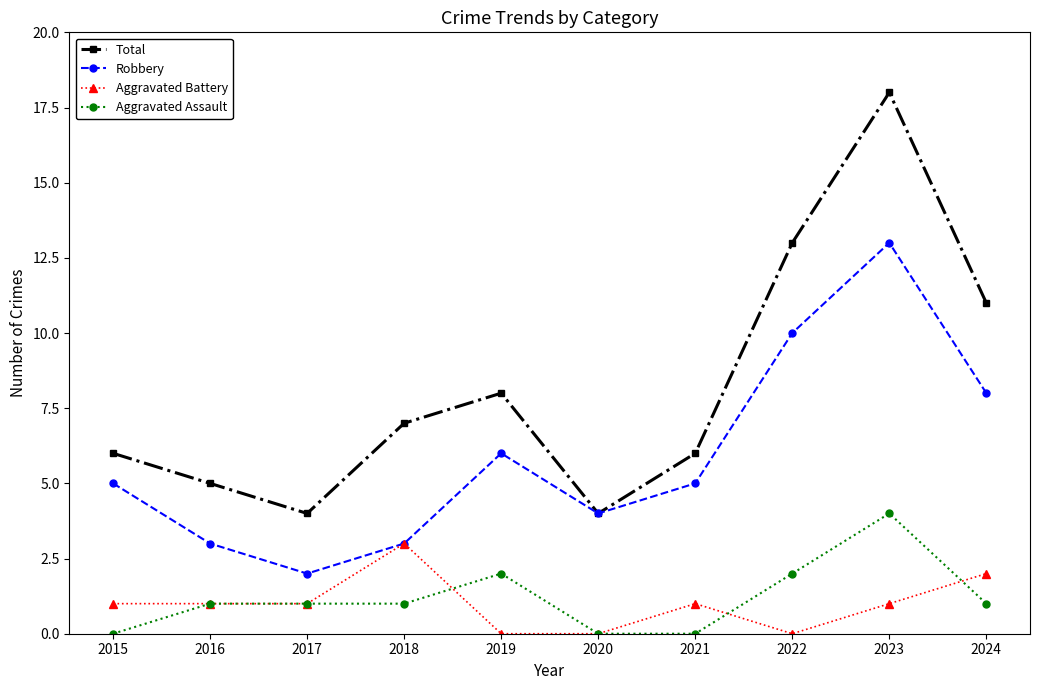

What is the difference between the maximum and minimum values in the Total series?

14